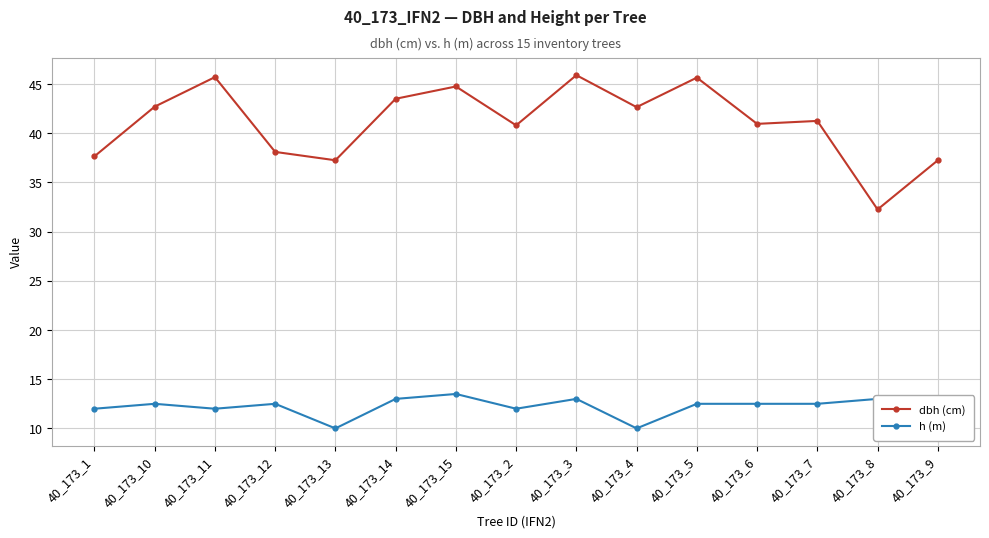

What are all the series names shown in the legend?

dbh (cm), h (m)